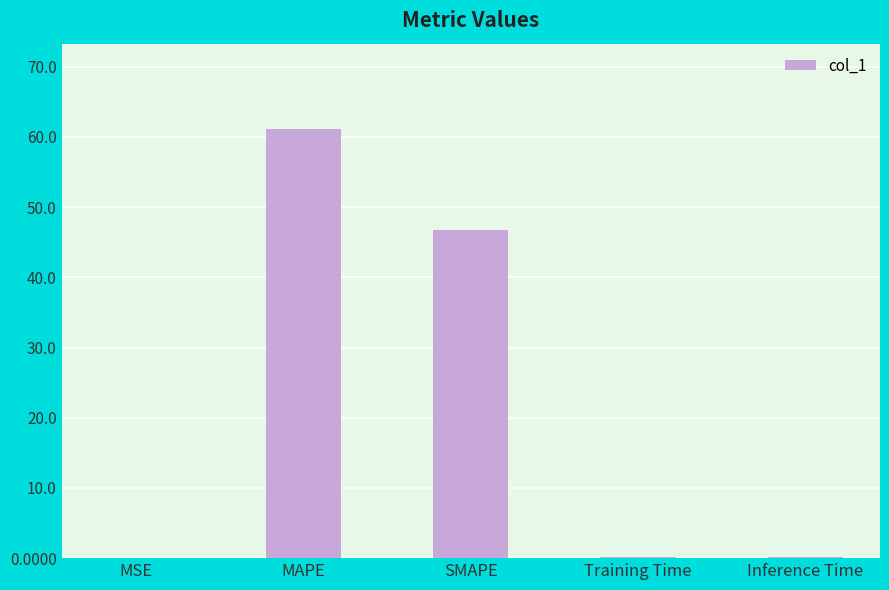

What is the approximate value at SMAPE?

46.8